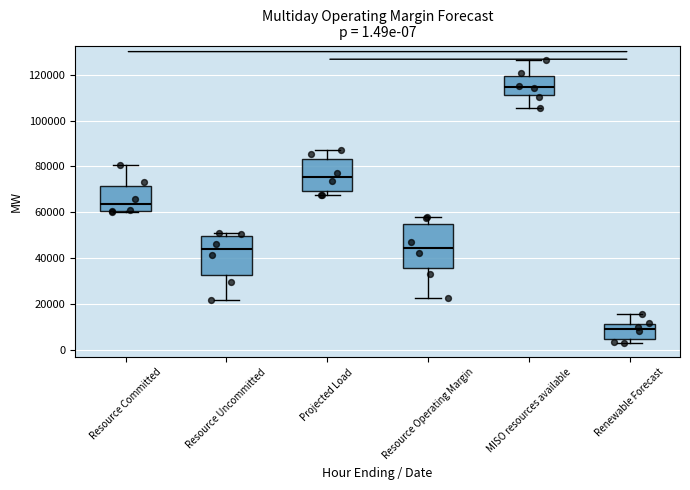

Which box has the lowest median line?

Renewable Forecast